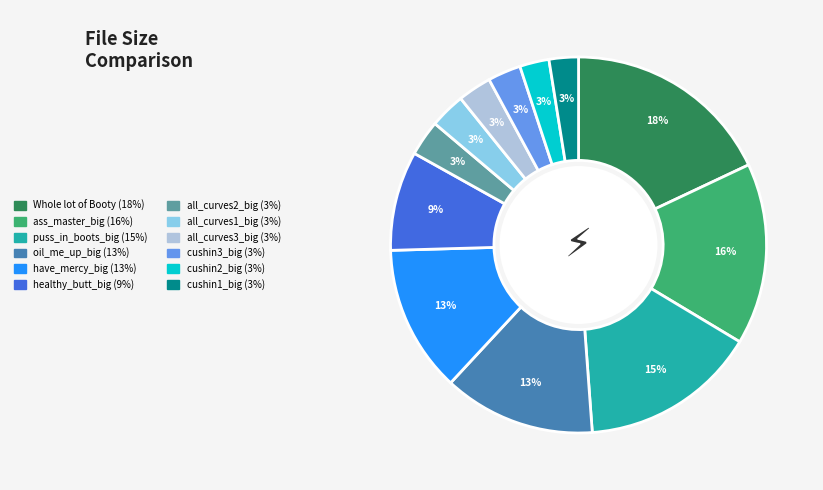

Is there a majority slice in this chart?

No